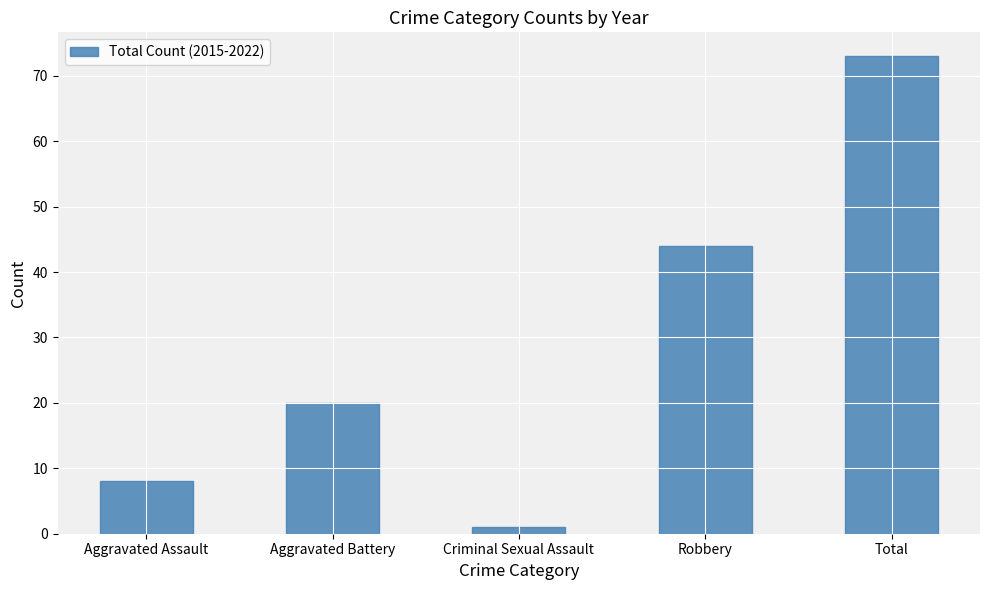

Which category has the lowest value across all series?

Criminal Sexual Assault